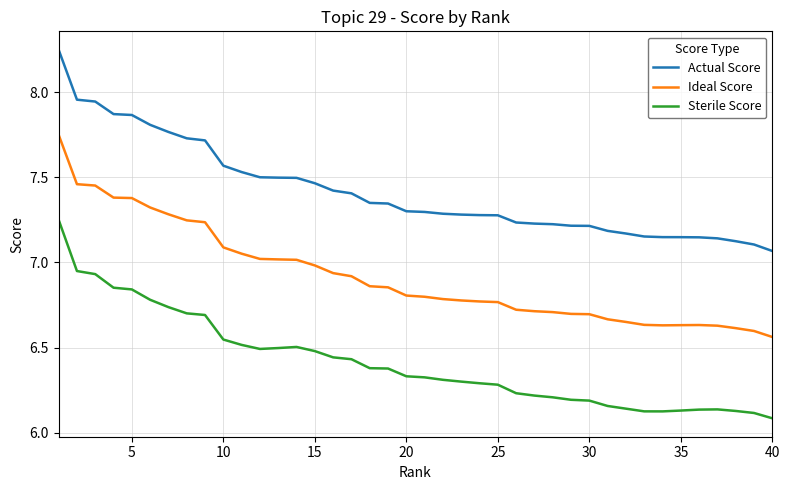

Rank the series by their average value, from highest to lowest.

Actual Score, Ideal Score, Sterile Score